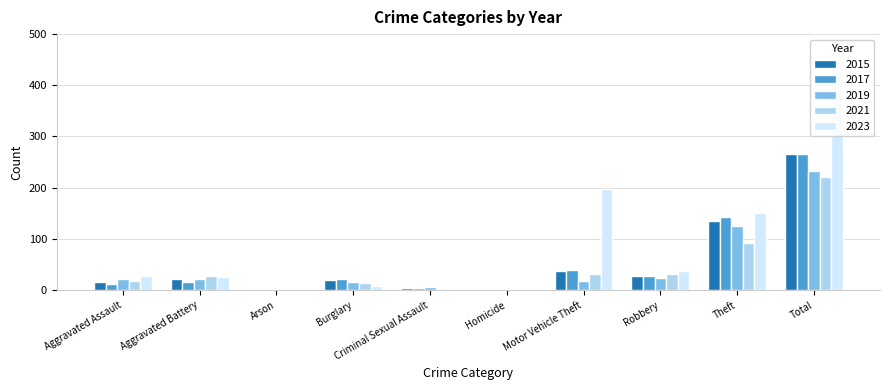

What is the difference between the highest and lowest values at Burglary?

15